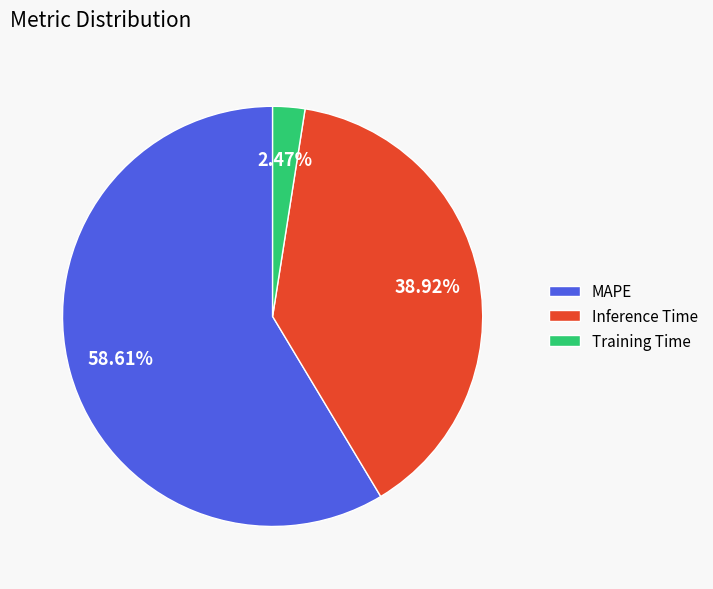

What portion of the pie excludes MAPE?

41.4%